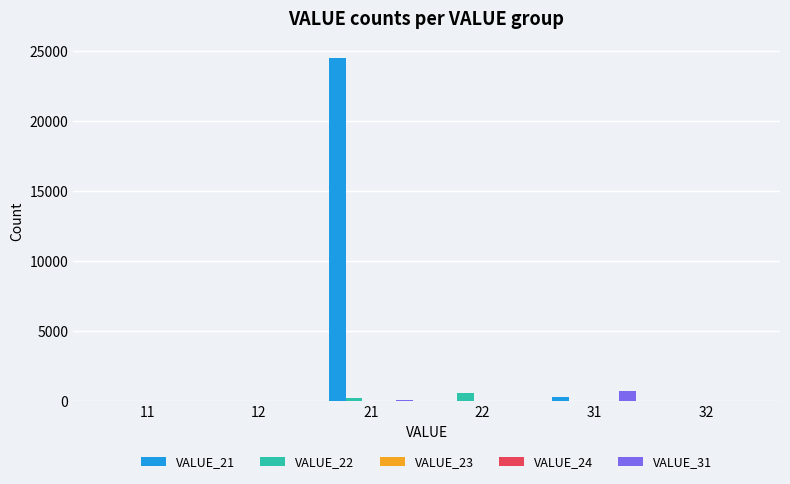

At which category is the sum across all series the highest?

21